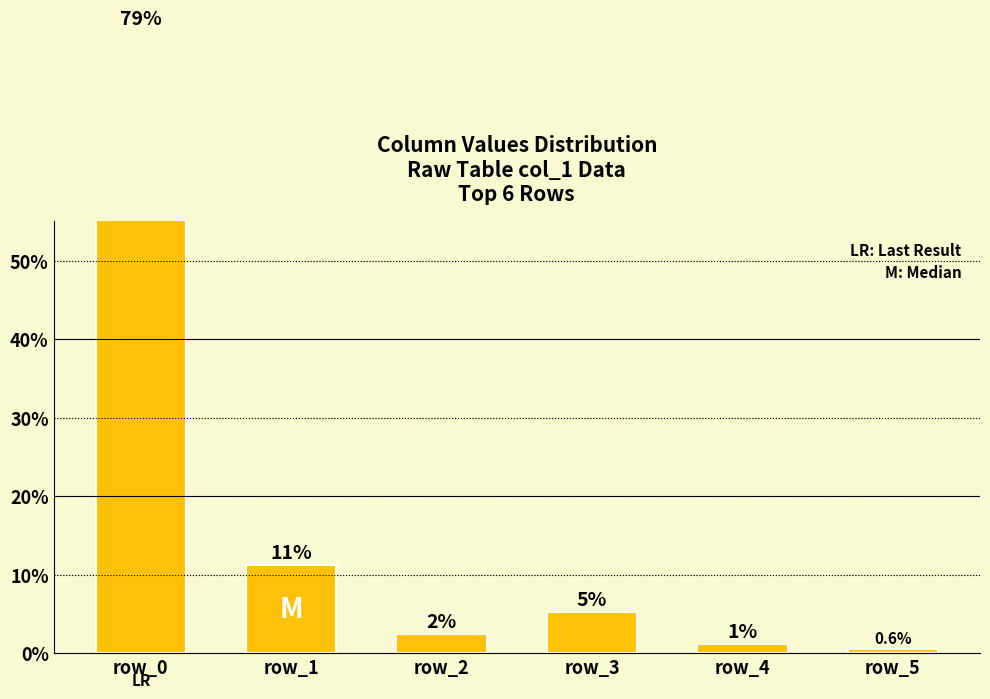

What is the average value?

16.7